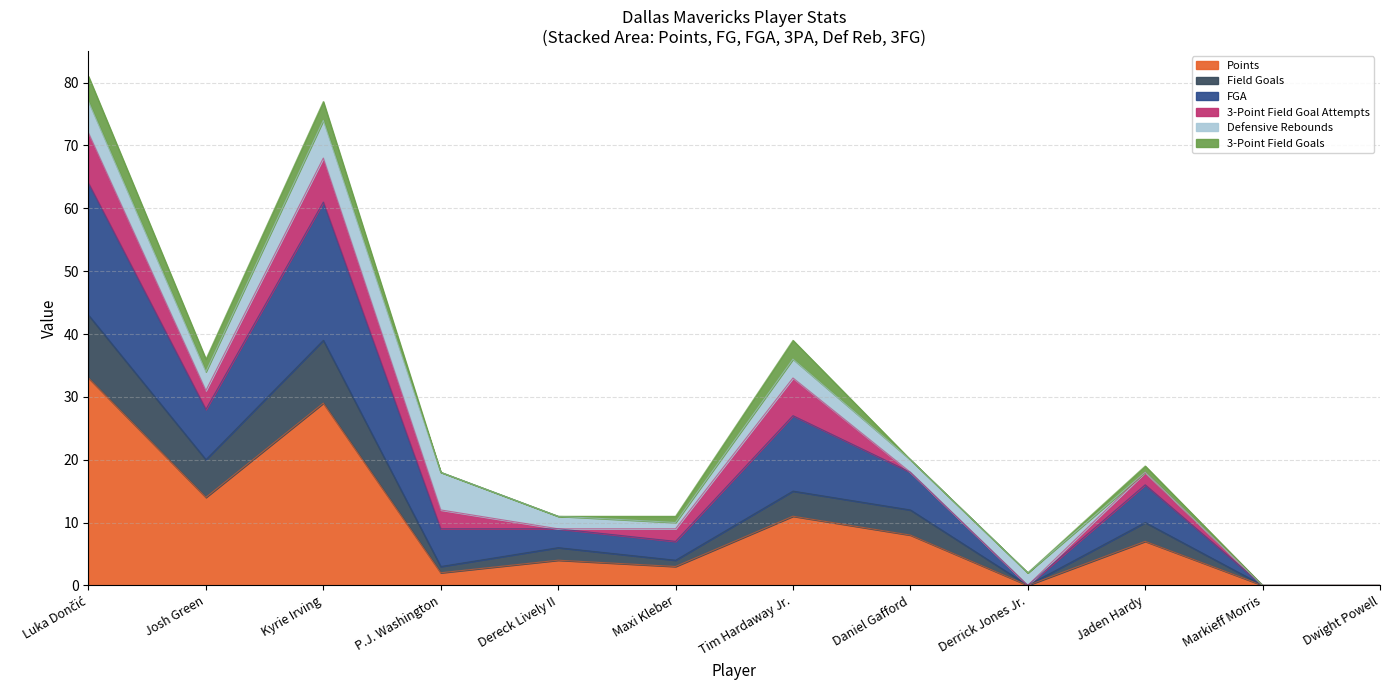

At which label does Field Goals first exceed 10?

Luka Dončić